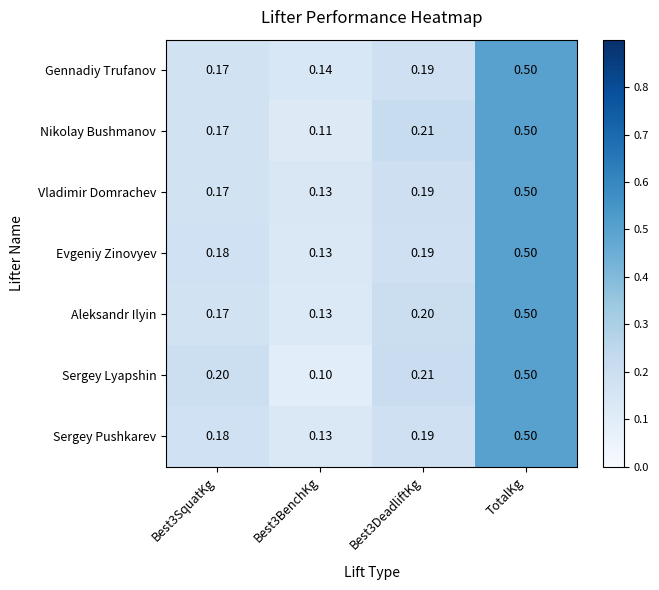

Which series has the largest total across all categories?

Sergey Lyapshin